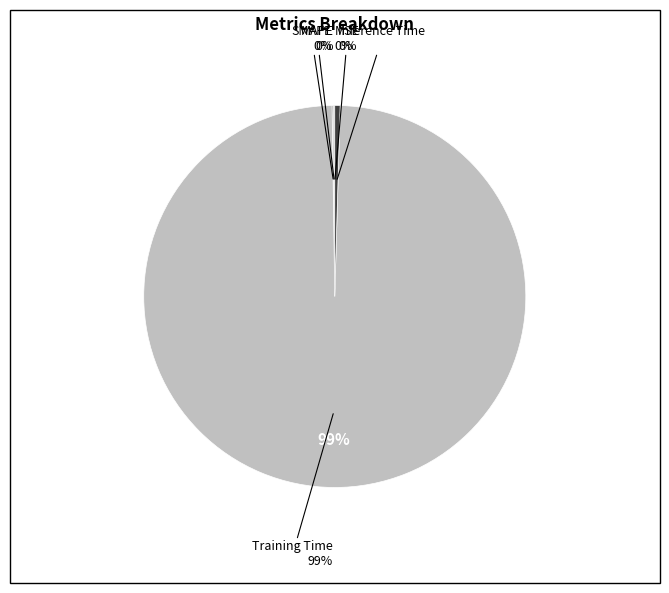

The Inference Time slice represents 8% of the pie. True or false?

False